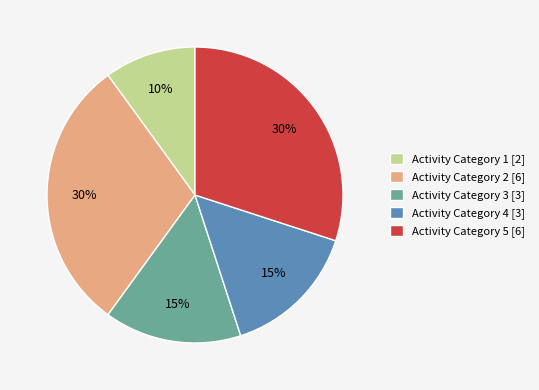

Which slice is the smallest?

Activity Category 1 [2]